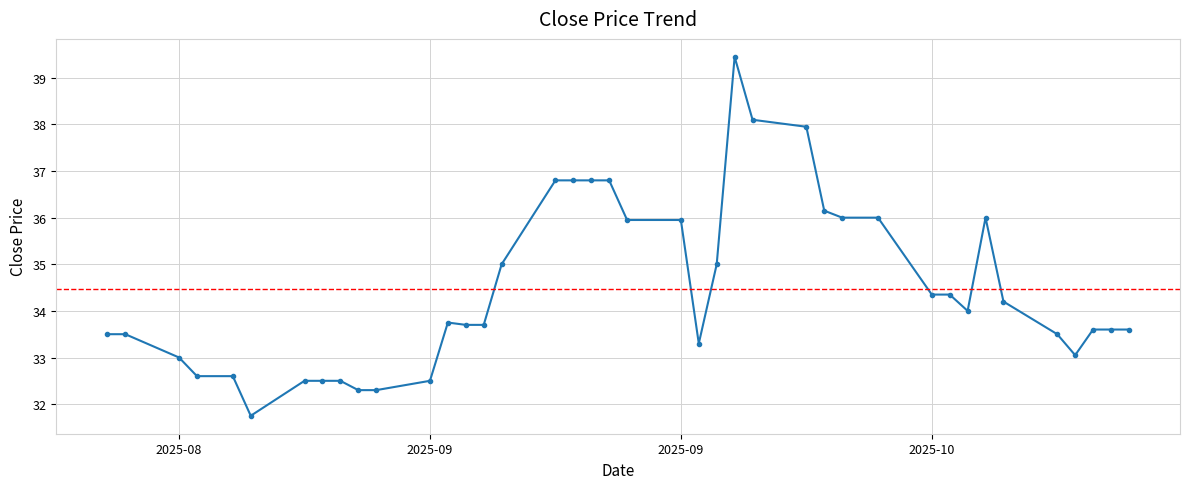

What is the value of the 34th point from the left?

36.0